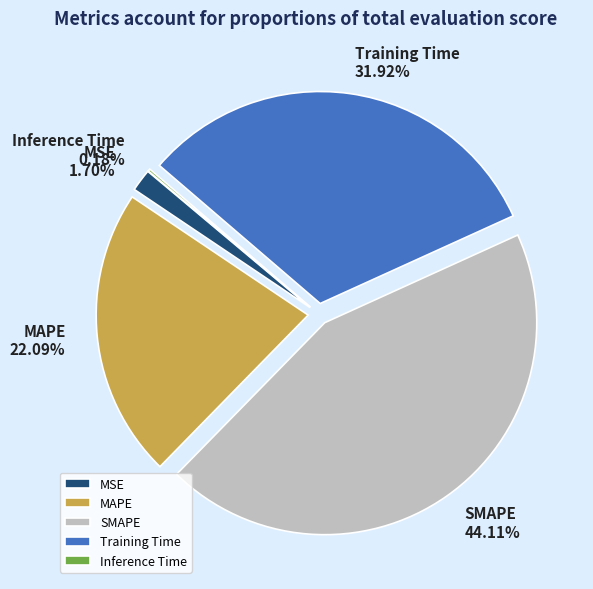

Do SMAPE and Training Time together represent more than half of the pie?

Yes